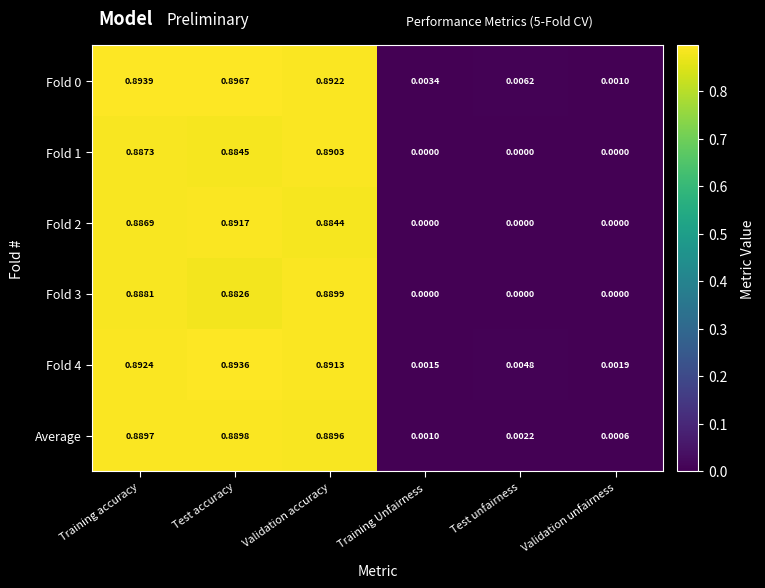

At which category does the chart reach its peak across all series?

Test accuracy